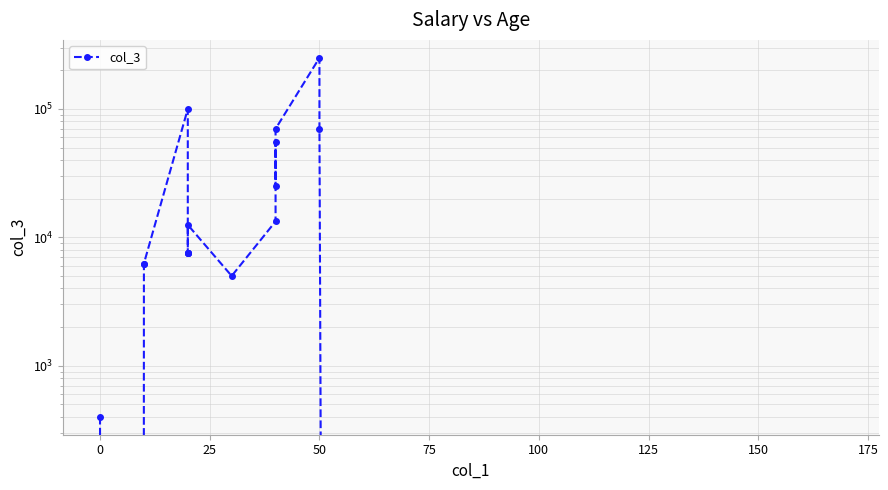

Between 0 and 50, which is larger?

50